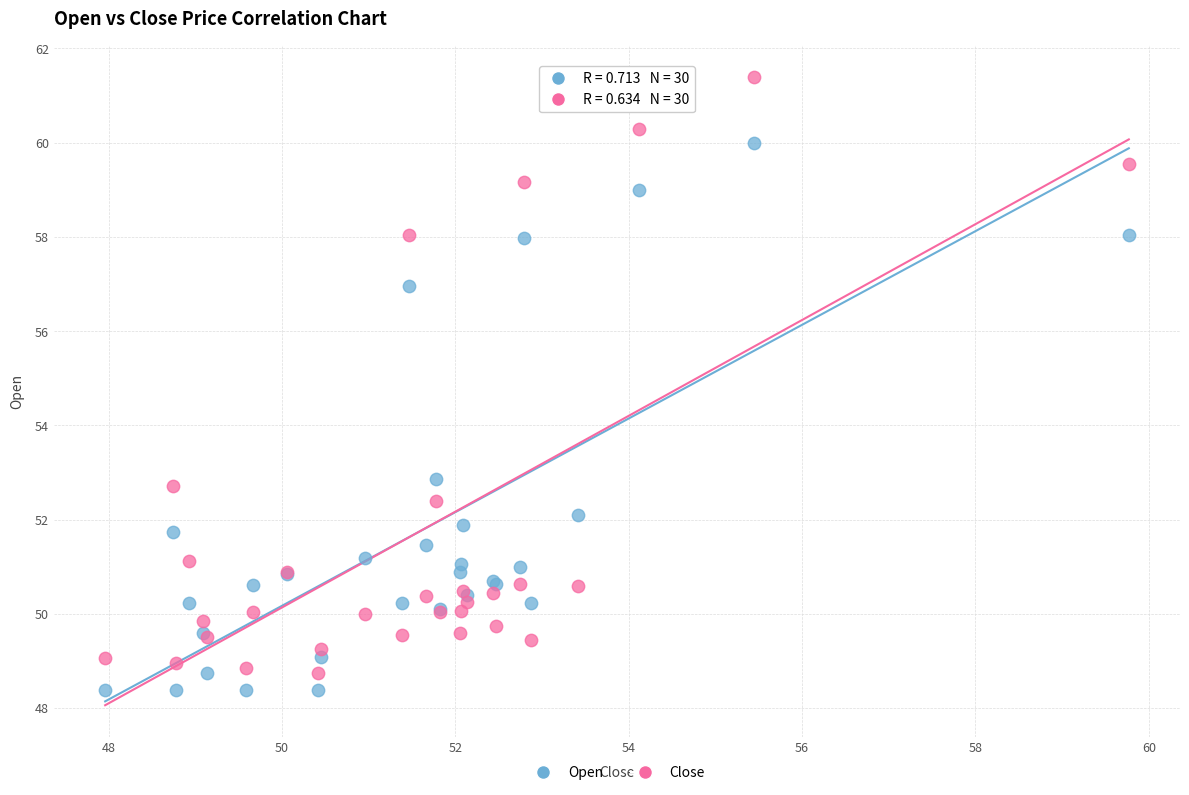

Across all series, what Y value is closest to 54?

52.9